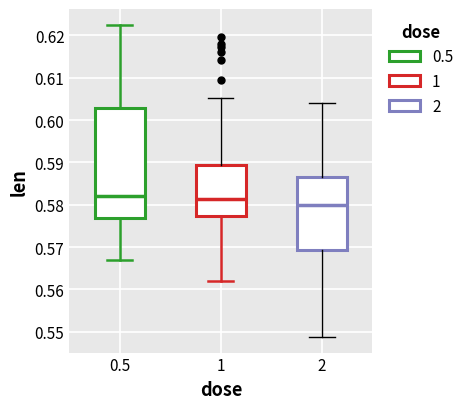

Which box has the lowest median line?

2